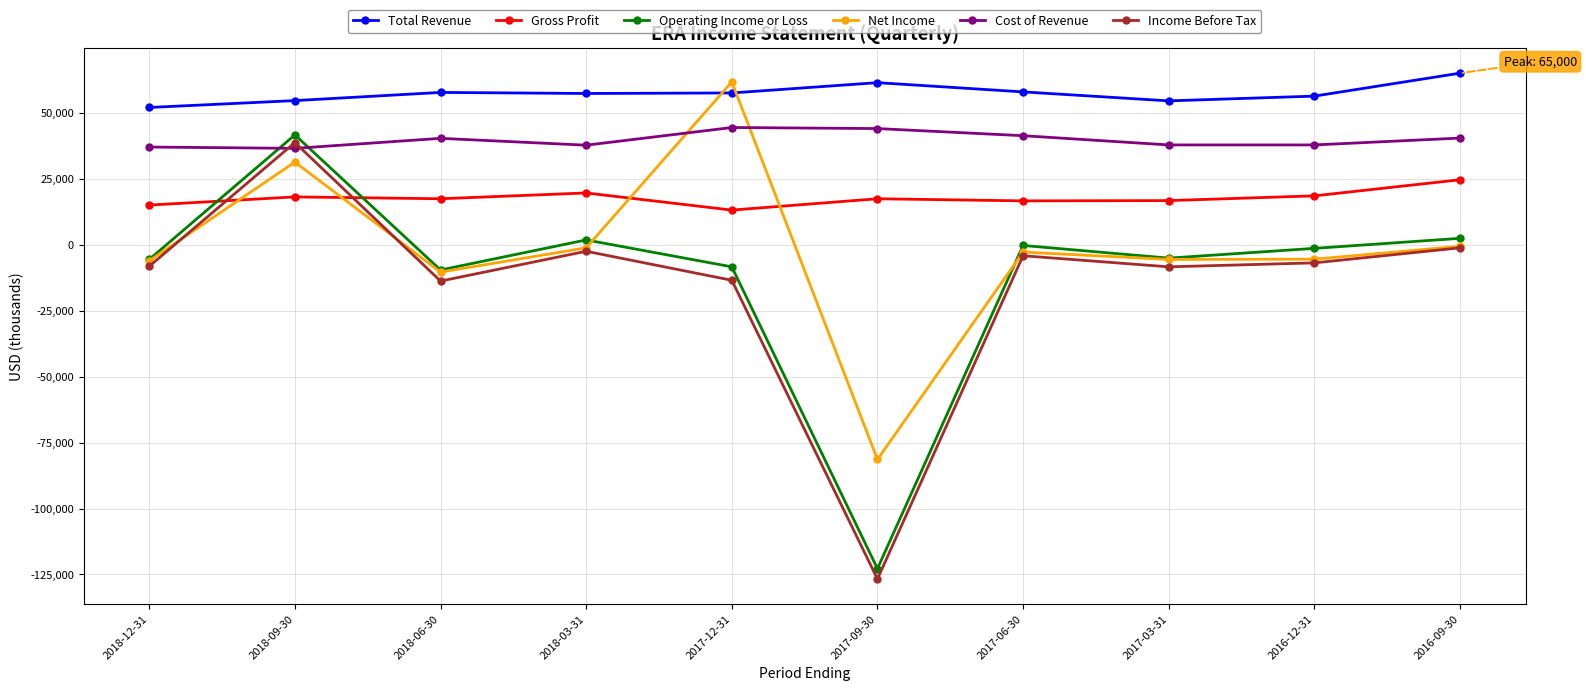

How many times do Gross Profit and Net Income cross each other?

4